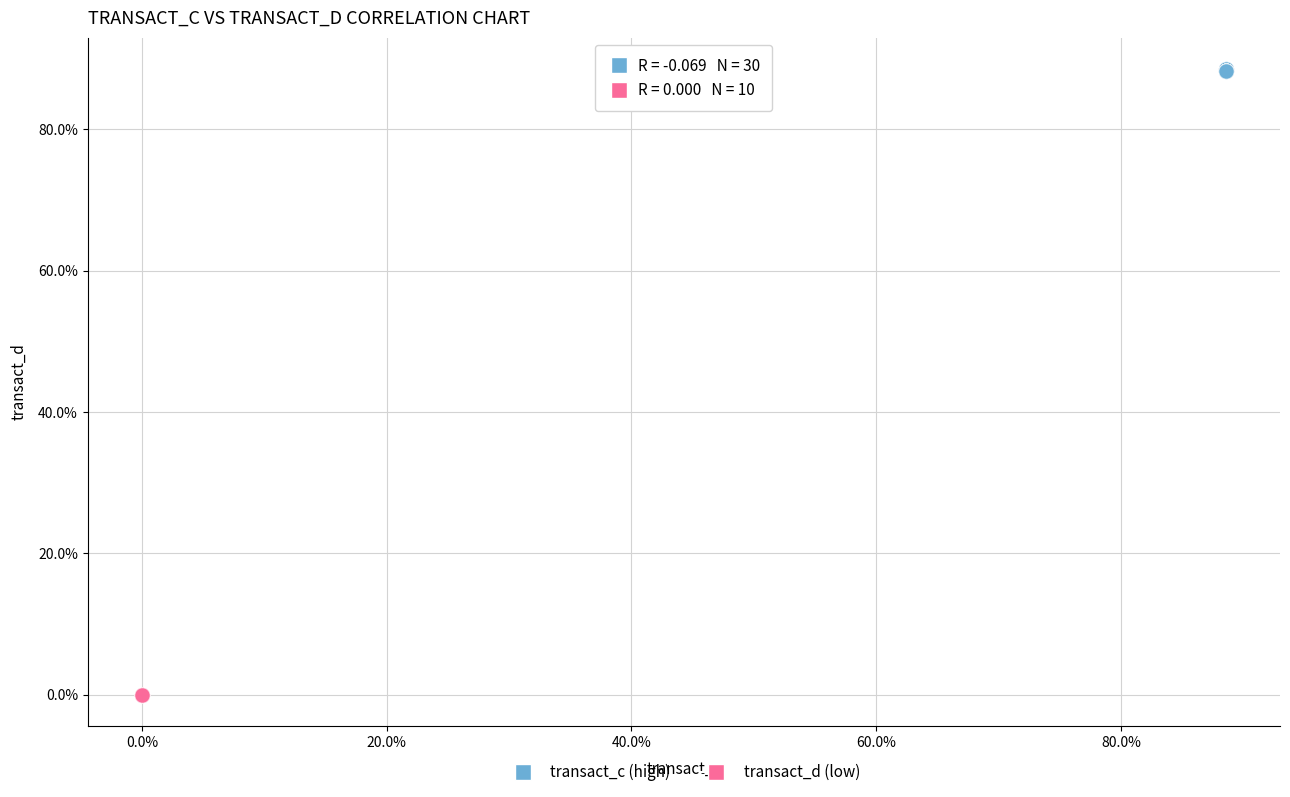

Which series contains the highest Y value?

transact_c (high)